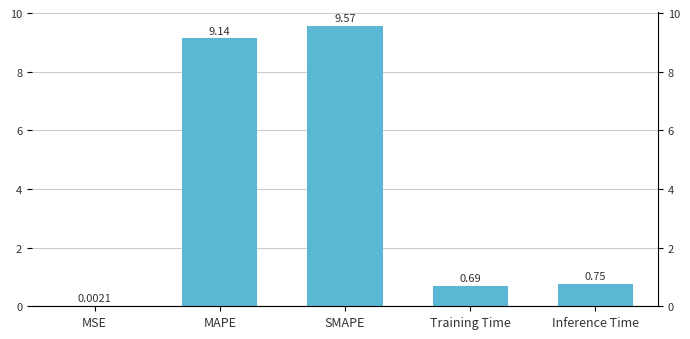

Rank the categories by value from highest to lowest.

SMAPE, MAPE, Inference Time, Training Time, MSE